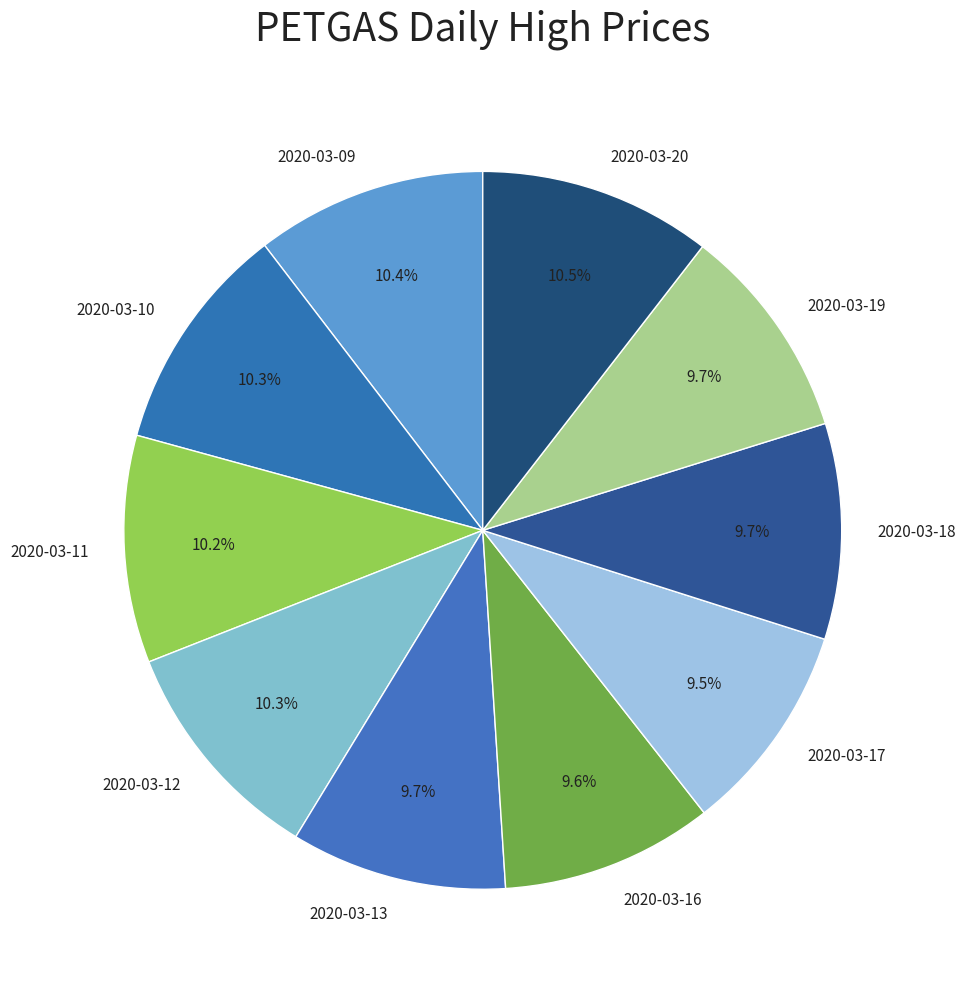

Which has a higher value, 2020-03-12 or 2020-03-16?

2020-03-12